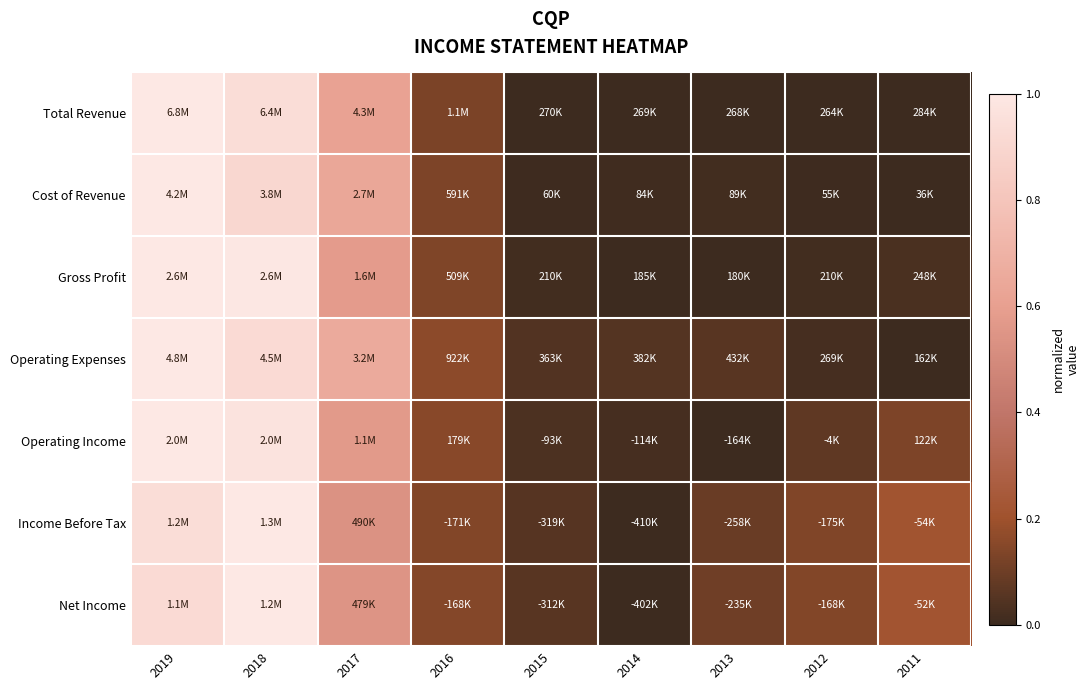

How many distinct data groups are displayed?

7